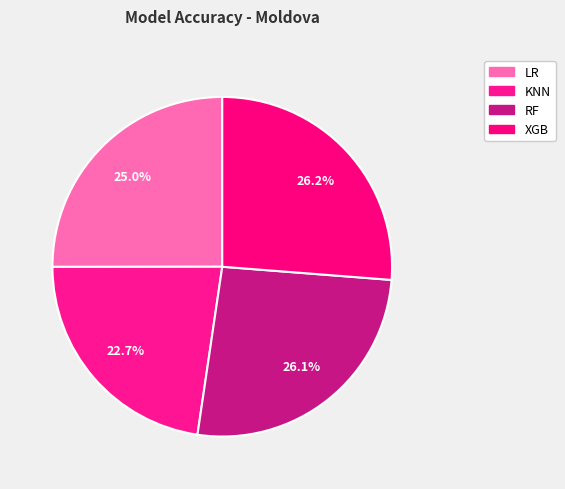

Is there any slice that represents more than half of the pie?

No